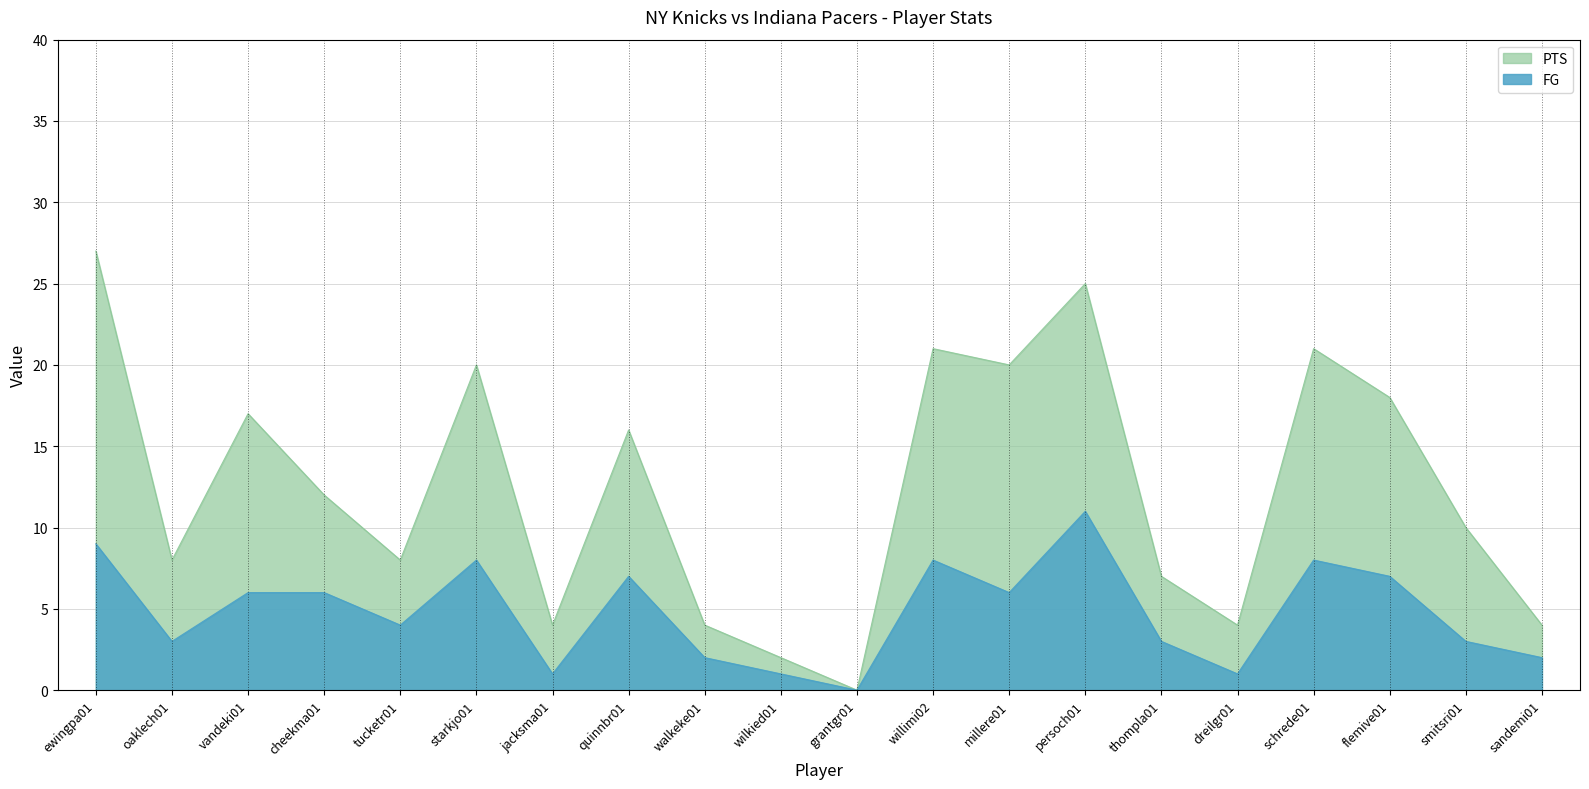

Between willimi02 and millere01, which series saw the biggest shift?

FG